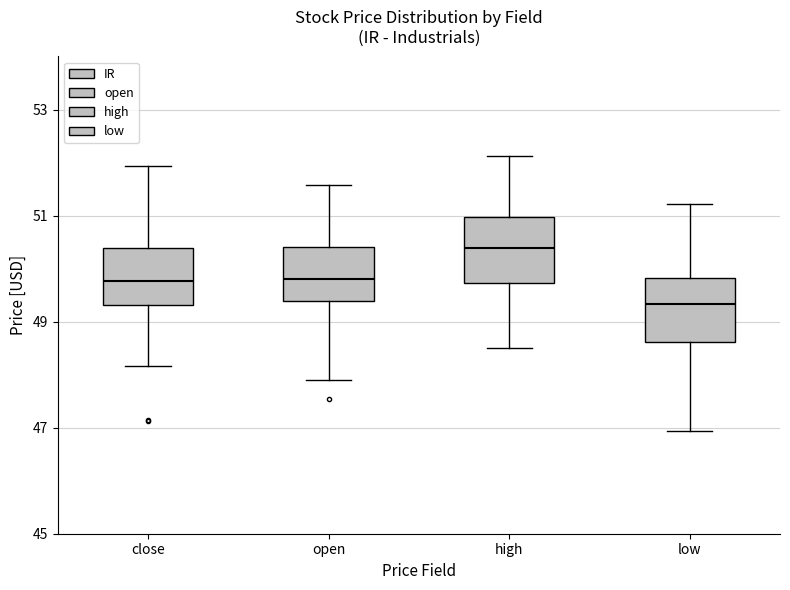

Where does the lower whisker of the box for high end on the y-axis? The values are not printed on the chart, so give them approximately, as read against the axis.

48.6